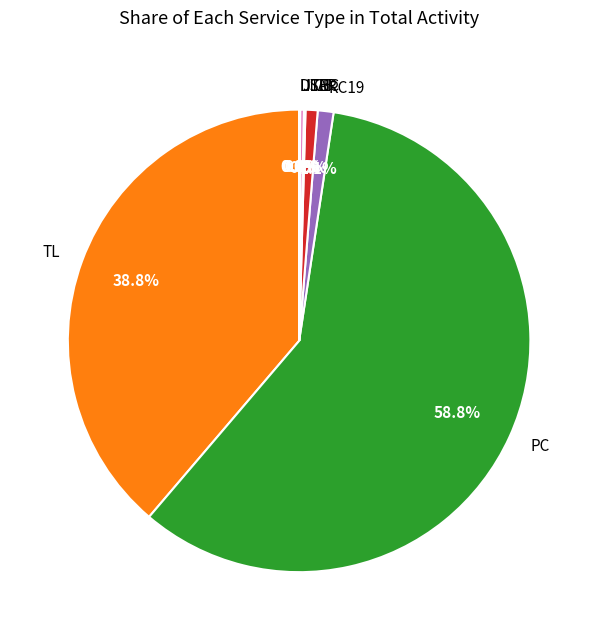

Which category has the biggest portion of the pie?

PC